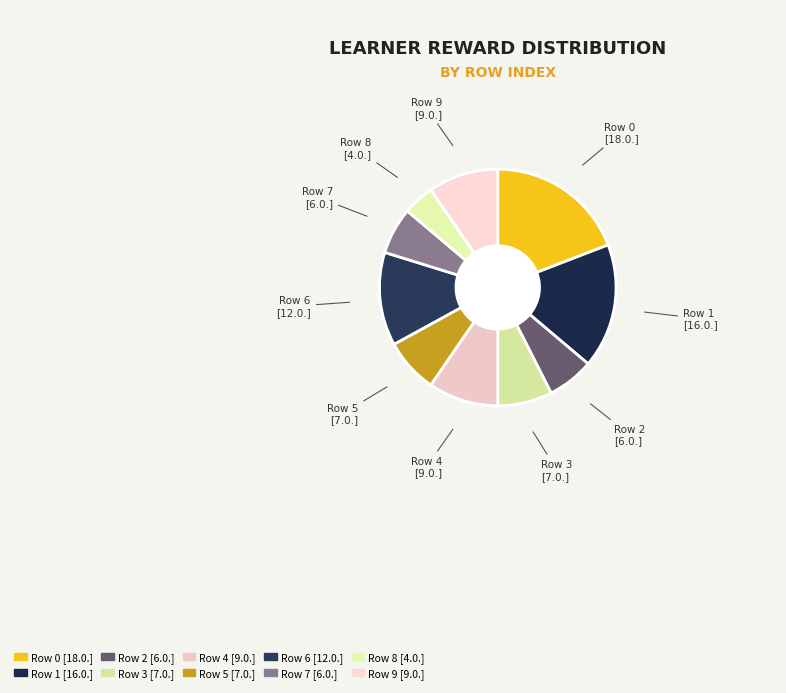

Does any single category account for the majority?

No